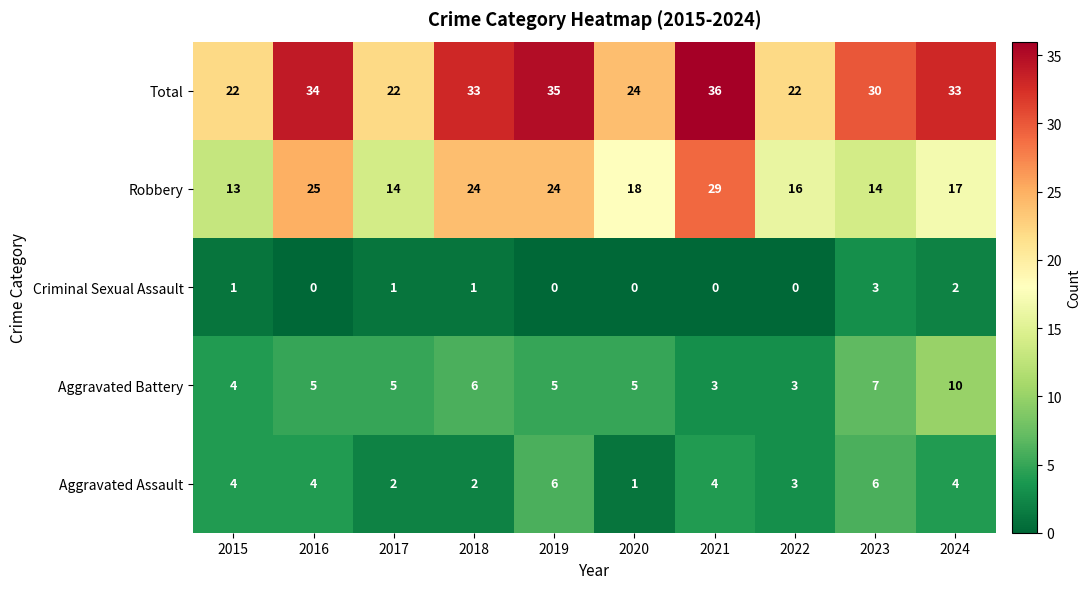

What is the spread (max minus min) of values at 2022?

22